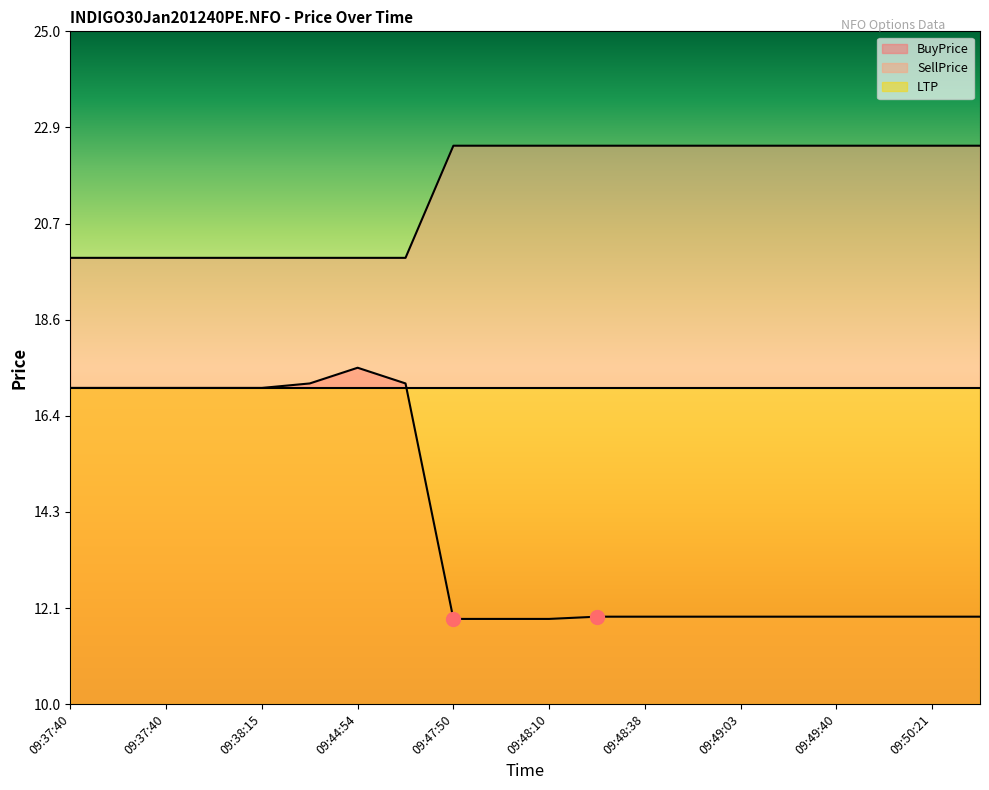

Which series has the largest total across all categories?

SellPrice